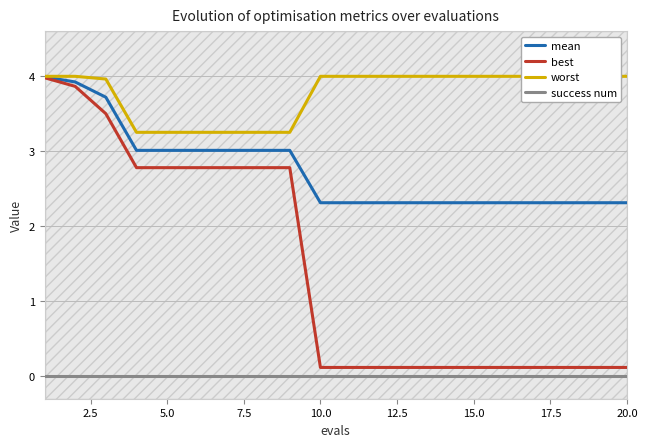

True or false: success num and mean intersect in this chart.

False